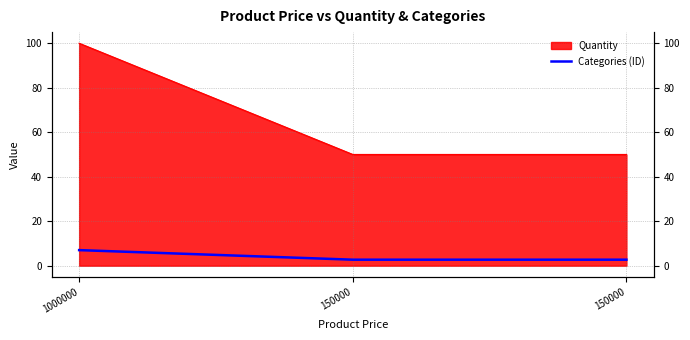

What is the sum of all values?

12.4